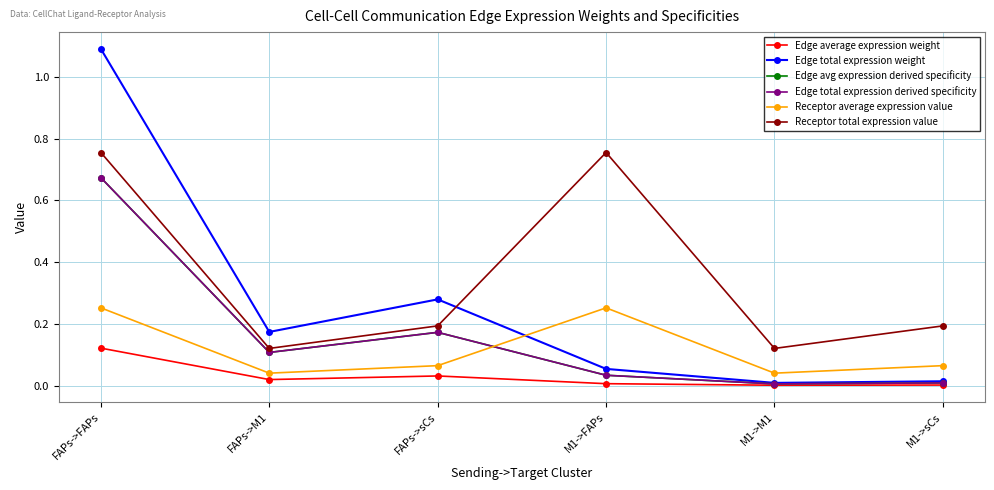

What is the label of the 2nd point from the left?

FAPs->M1